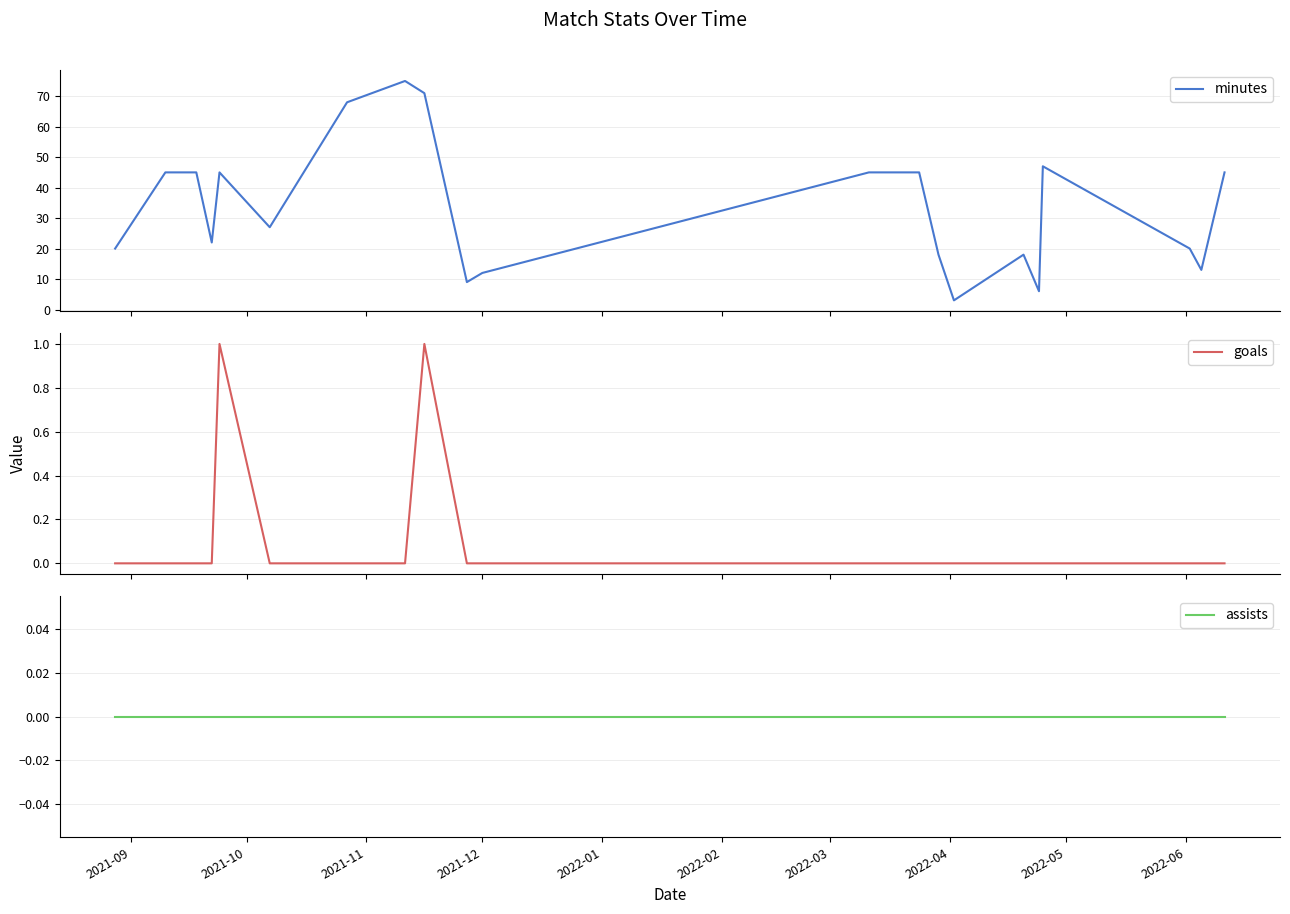

Reading left to right, what are all the values shown in this chart?

minutes: 20	45	45	22	45	27	68	75	71	9	12	45	45	18	3	18	6	47	20	13	45
goals: 0	0	0	0	1	0	0	0	1	0	0	0	0	0	0	0	0	0	0	0	0
assists: 0	0	0	0	0	0	0	0	0	0	0	0	0	0	0	0	0	0	0	0	0